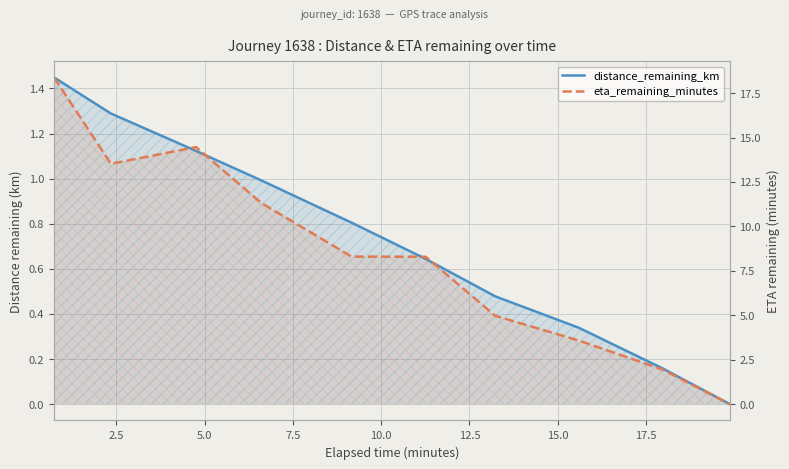

True or false: eta_remaining_minutes and distance_remaining_km intersect in this chart.

False